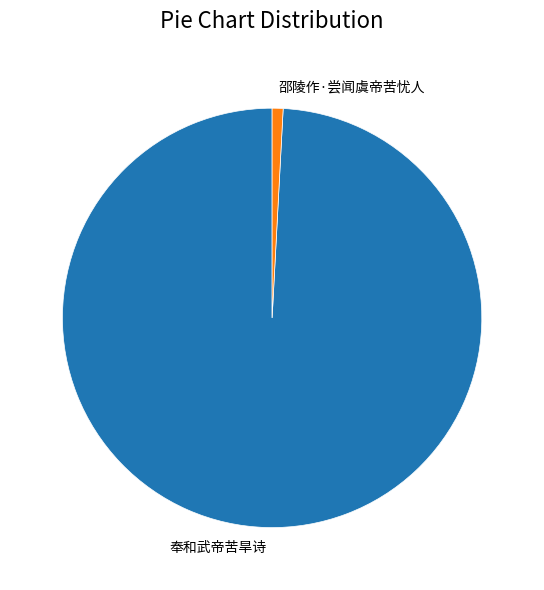

Which slice is the largest?

奉和武帝苦旱诗